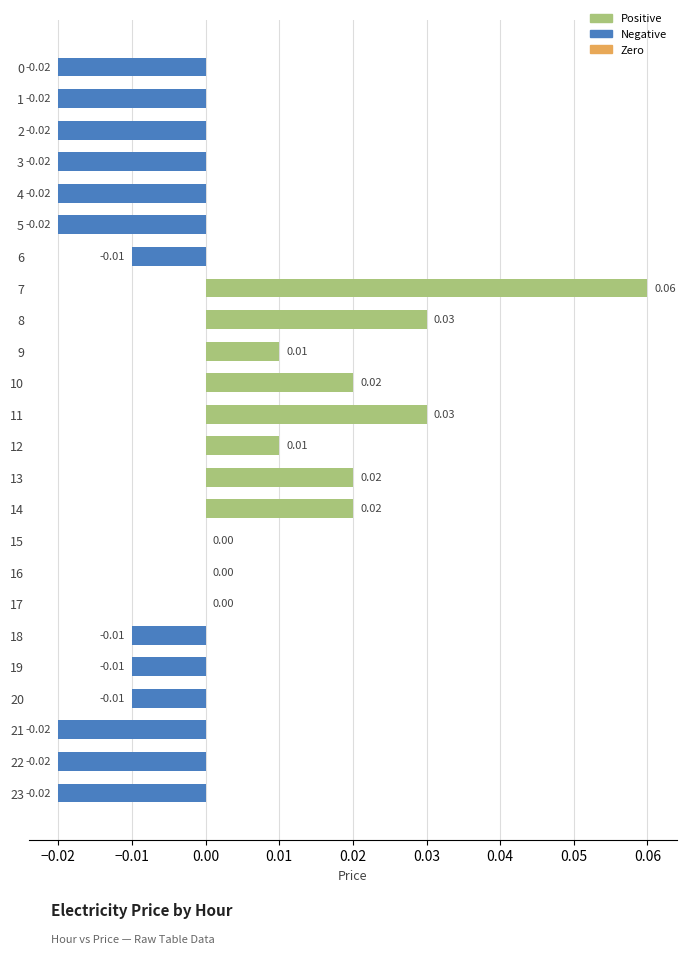

Between 22 and 20, which is larger?

20